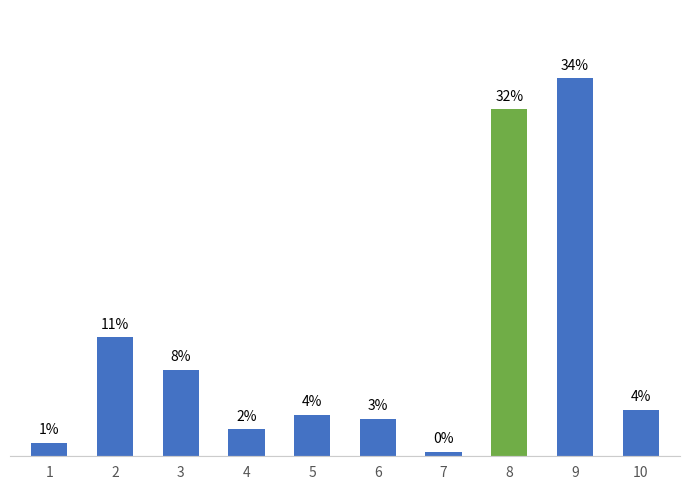

Are the bars horizontal?

No